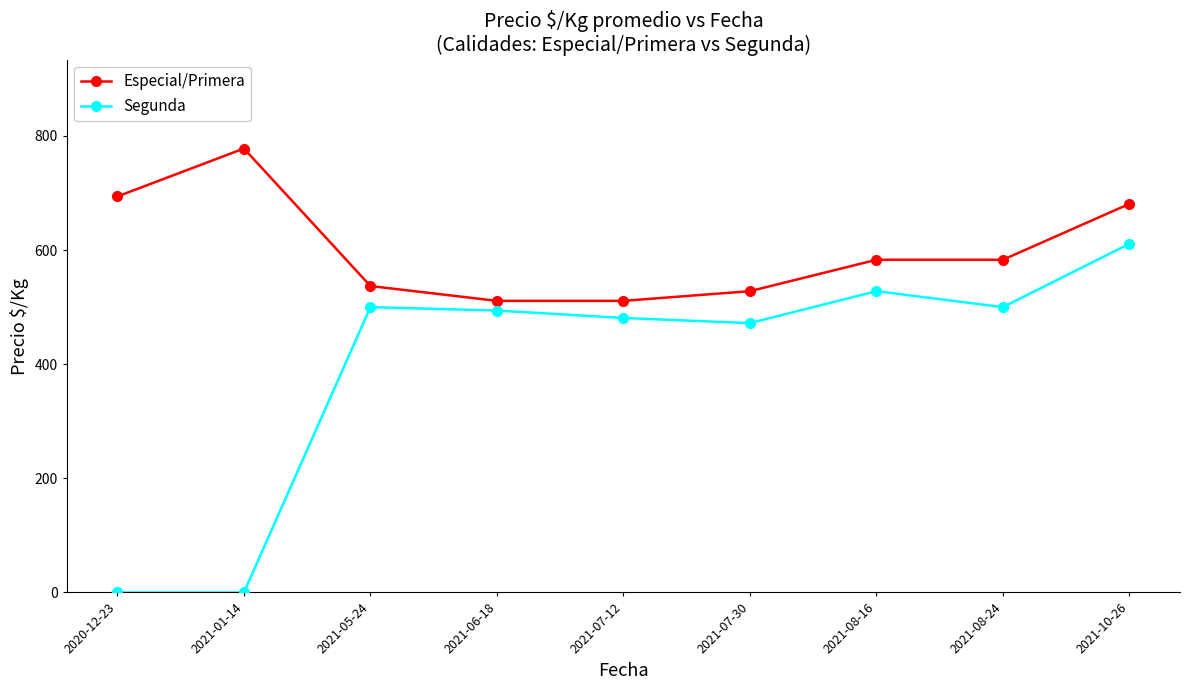

What is the difference between the maximum and minimum values in the Segunda series?

611